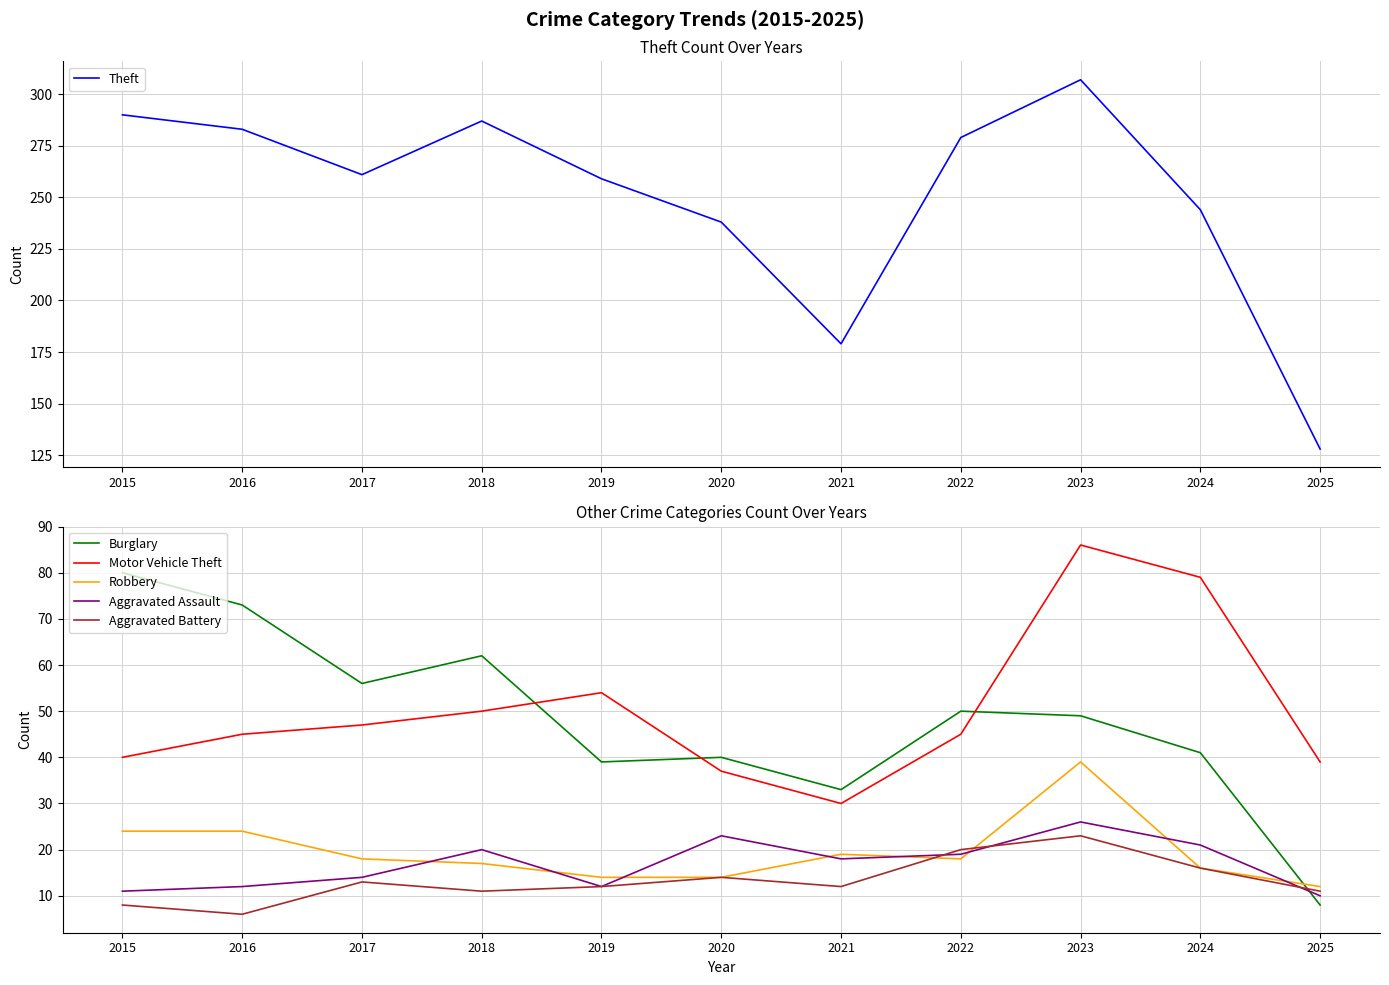

Which series has the widest spread of values?

Theft